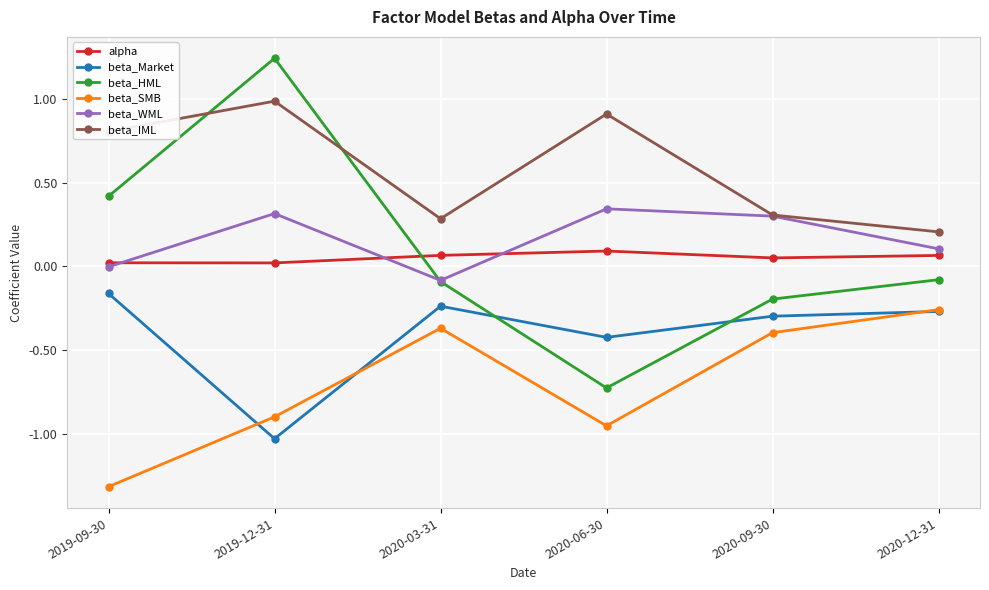

What position from the right is 2020-09-30?

2